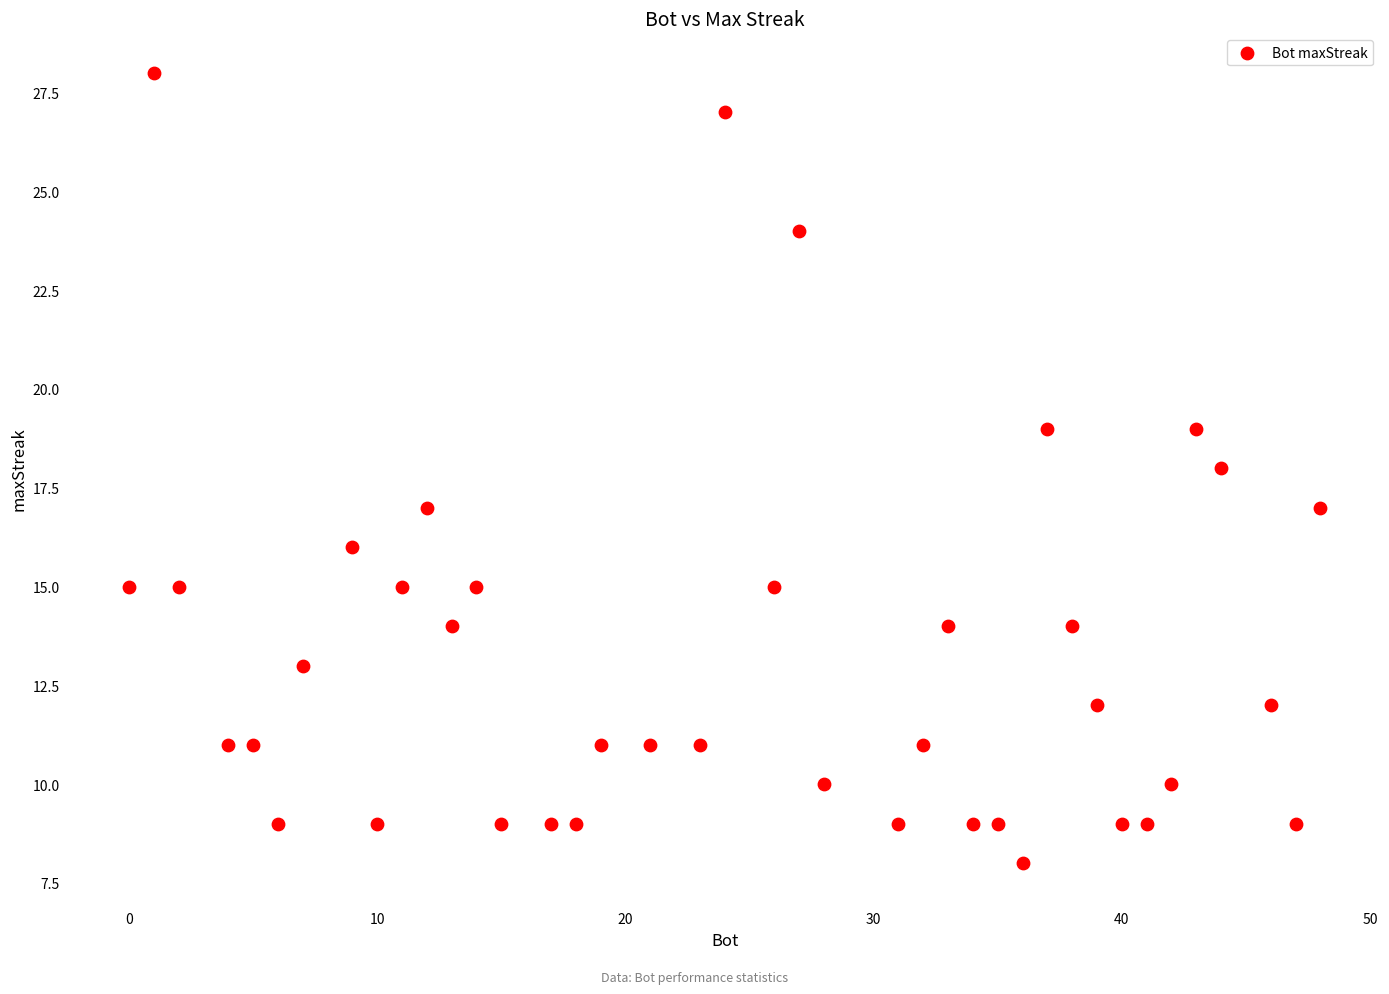

What is the range of Y values (max minus min)?

20